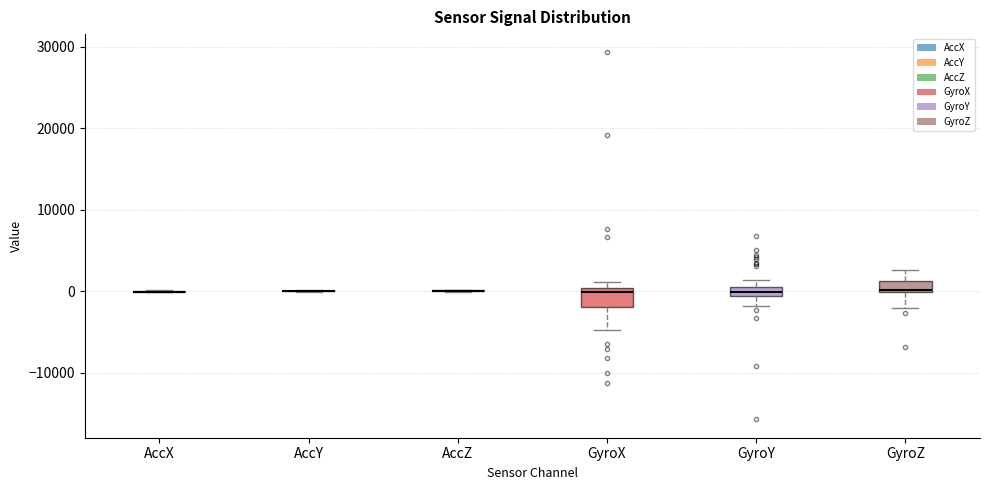

Where does the lower whisker of the box for GyroY end on the y-axis? The values are not printed on the chart, so give them approximately, as read against the axis.

-2000